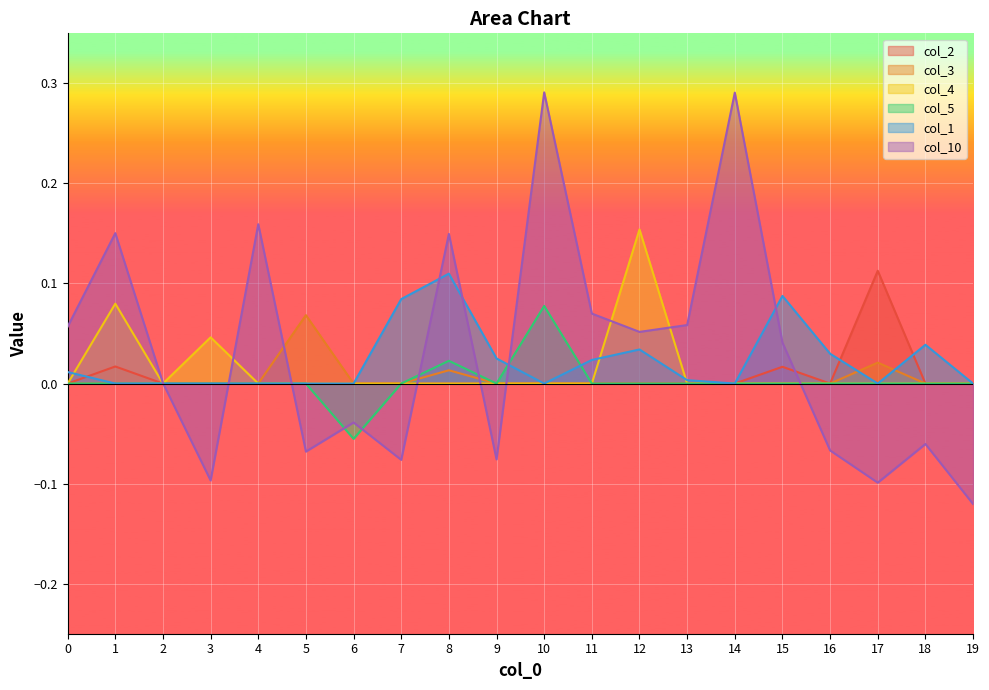

Where do col_2 and col_1 first cross each other?

0 and 1